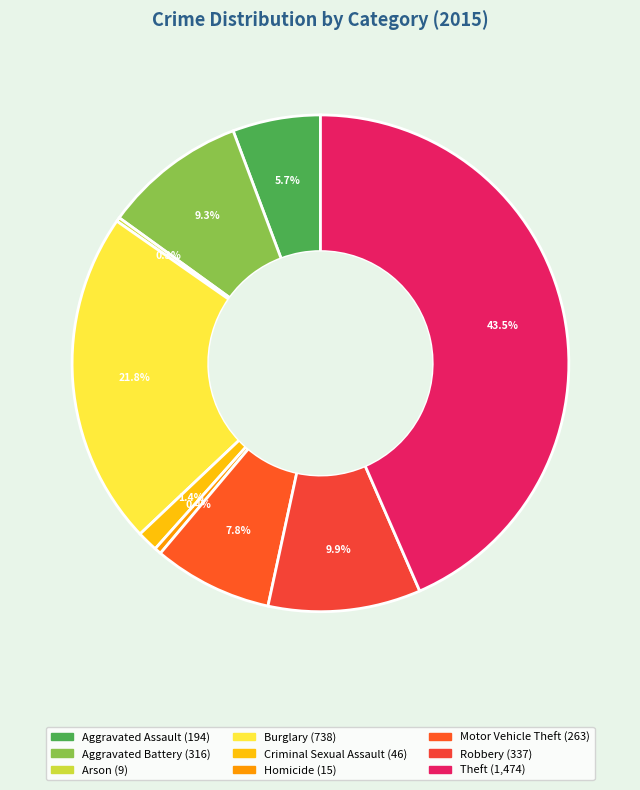

To the nearest percent, what is the average slice percentage?

11%